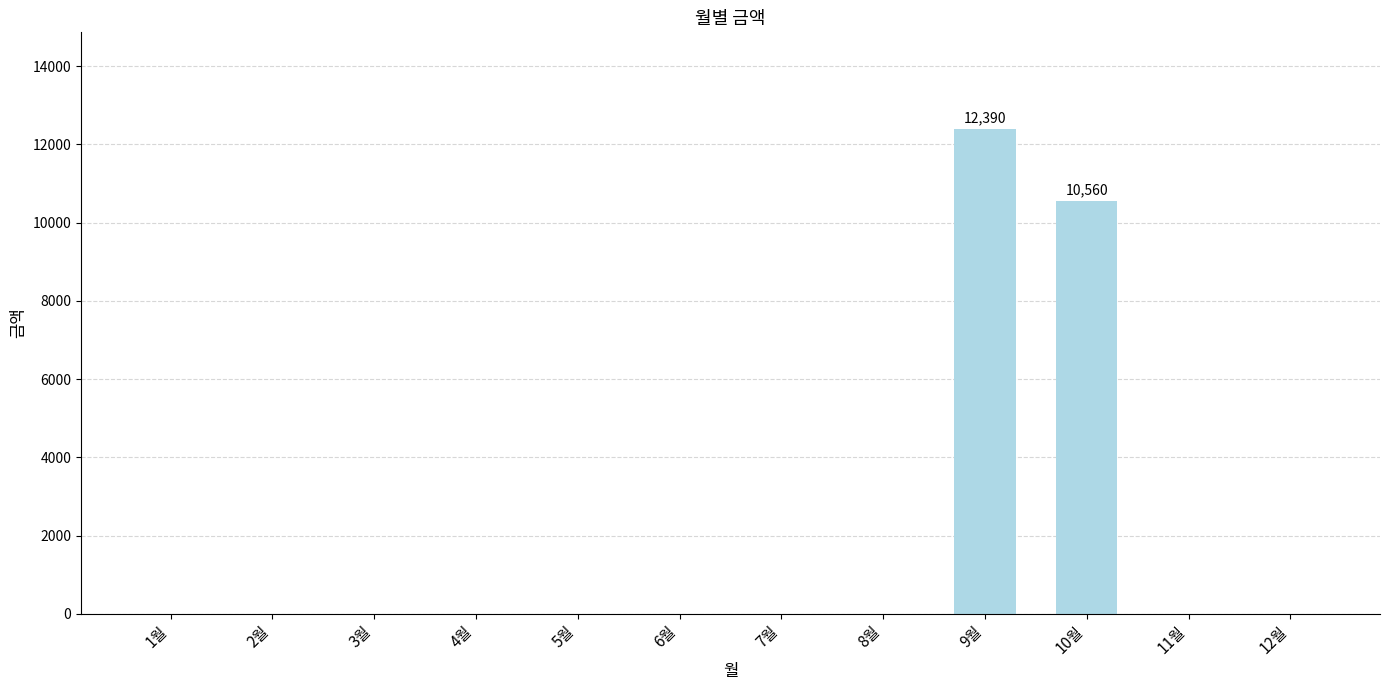

True or false: the data shows -3743 at 8월.

False